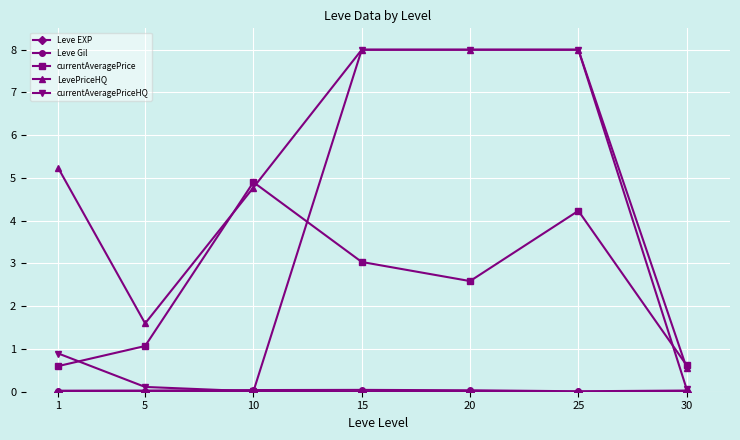

In currentAveragePrice, how many points are lower than both neighbors (excluding endpoints)?

1